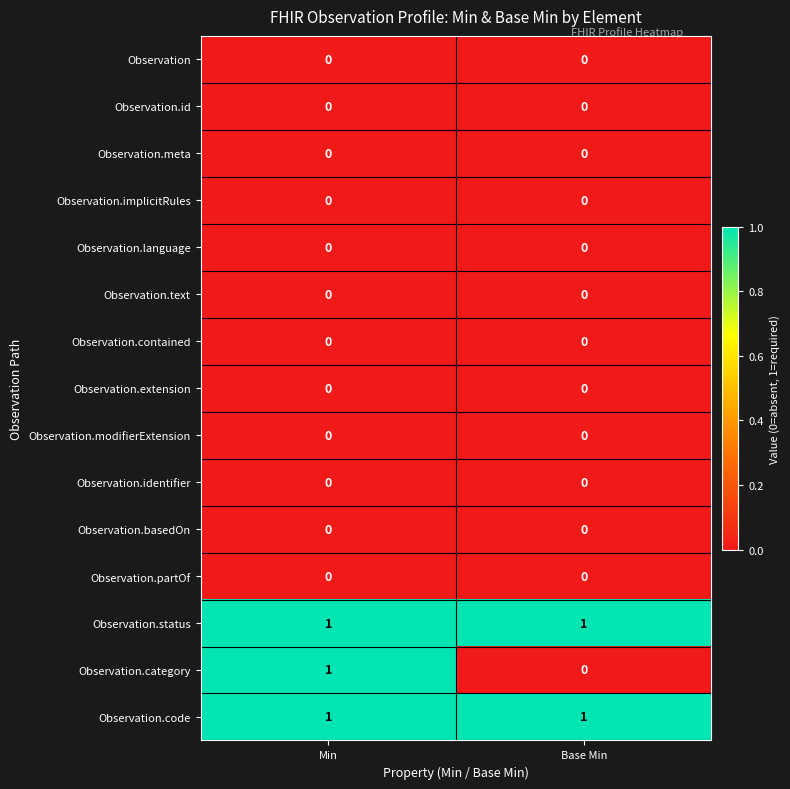

Which series has the largest range (max minus min)?

Observation.category